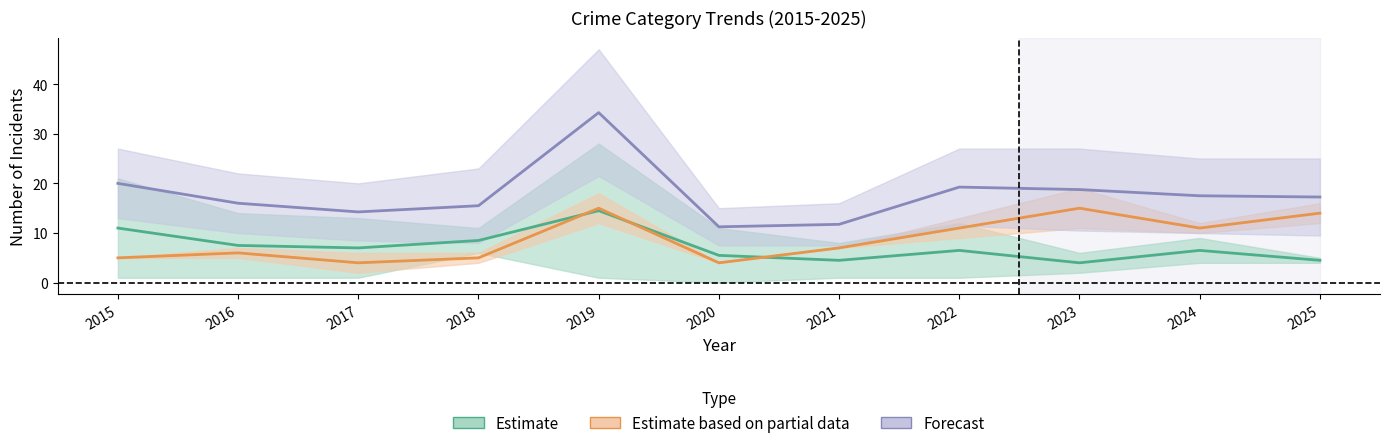

The value of Estimate based on partial data at 2020 is 6.9. True or false?

False